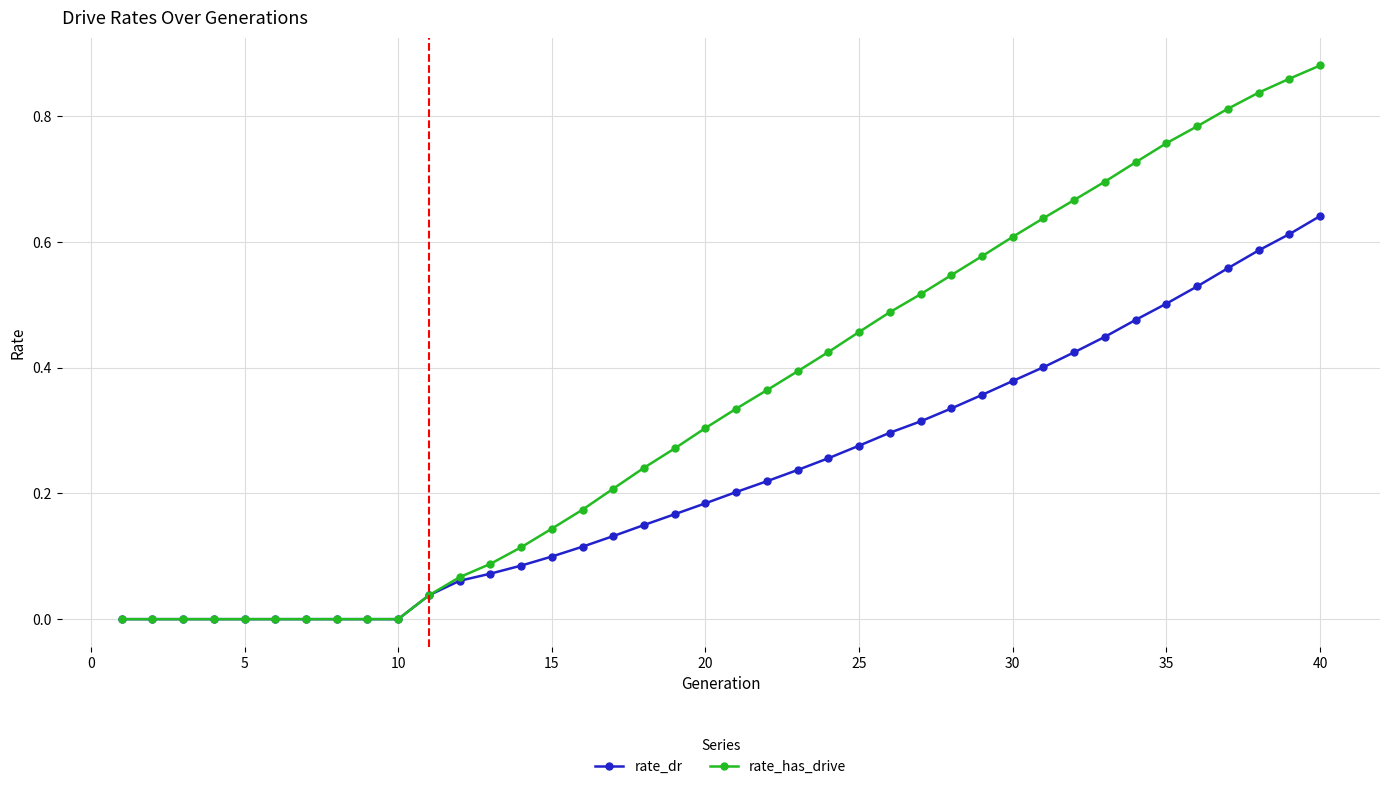

Which series has the largest total across all categories?

rate_has_drive